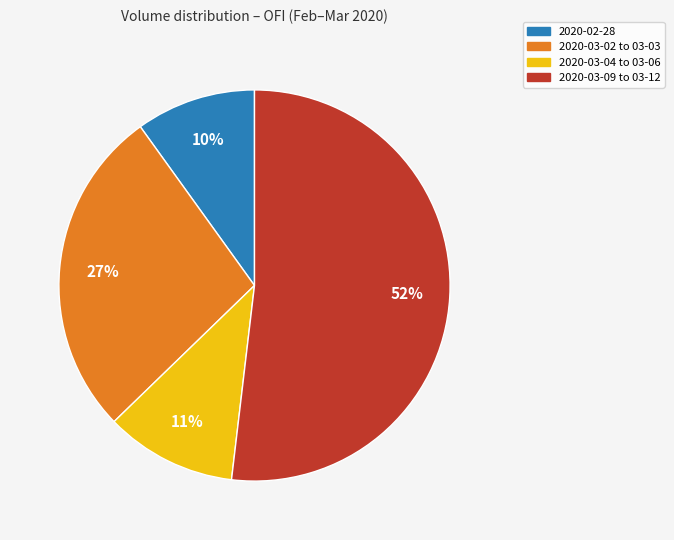

Combined, do 2020-02-28 and 2020-03-04 to 03-06 account for over 50%?

No